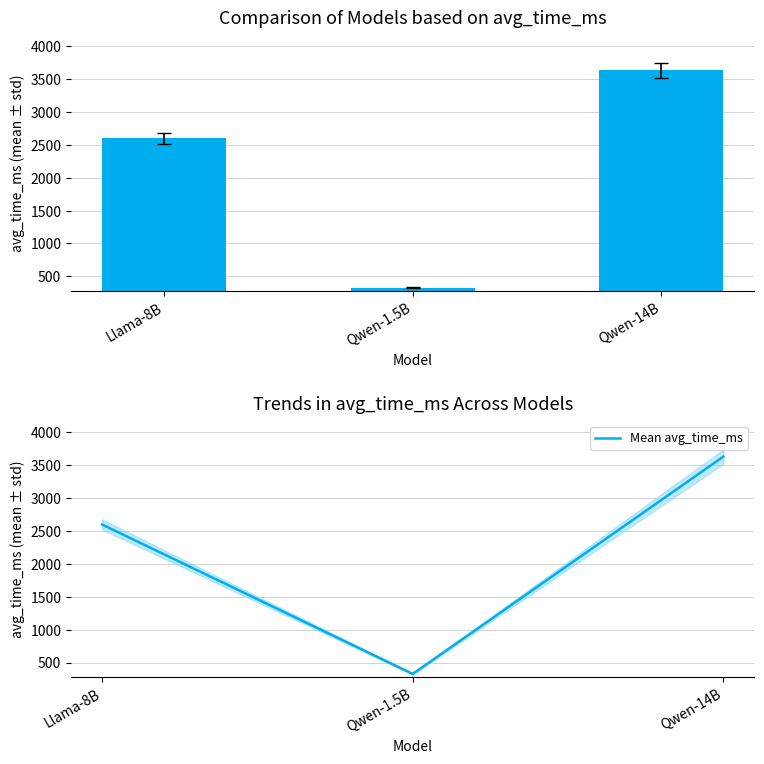

Which series has the largest total across all categories?

avg_time_ms